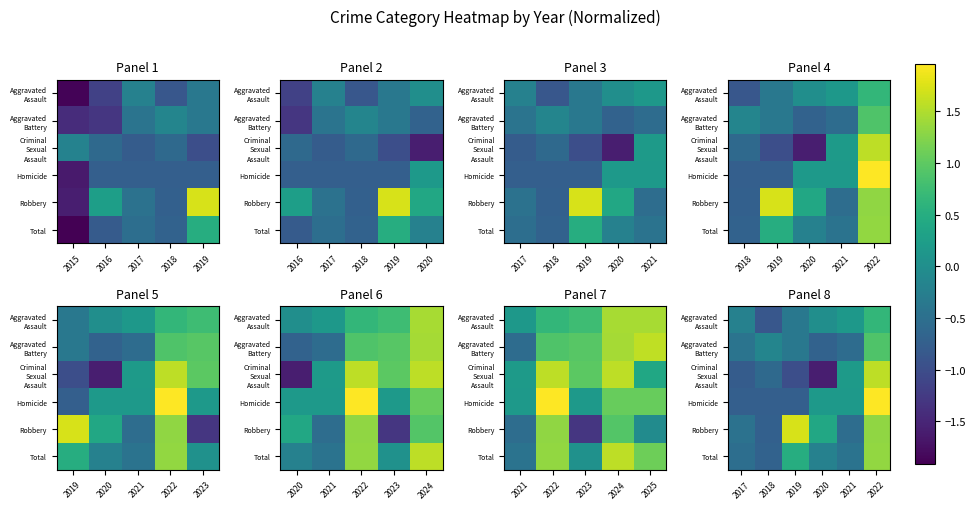

At how many categories does at least one series exceed 0?

4